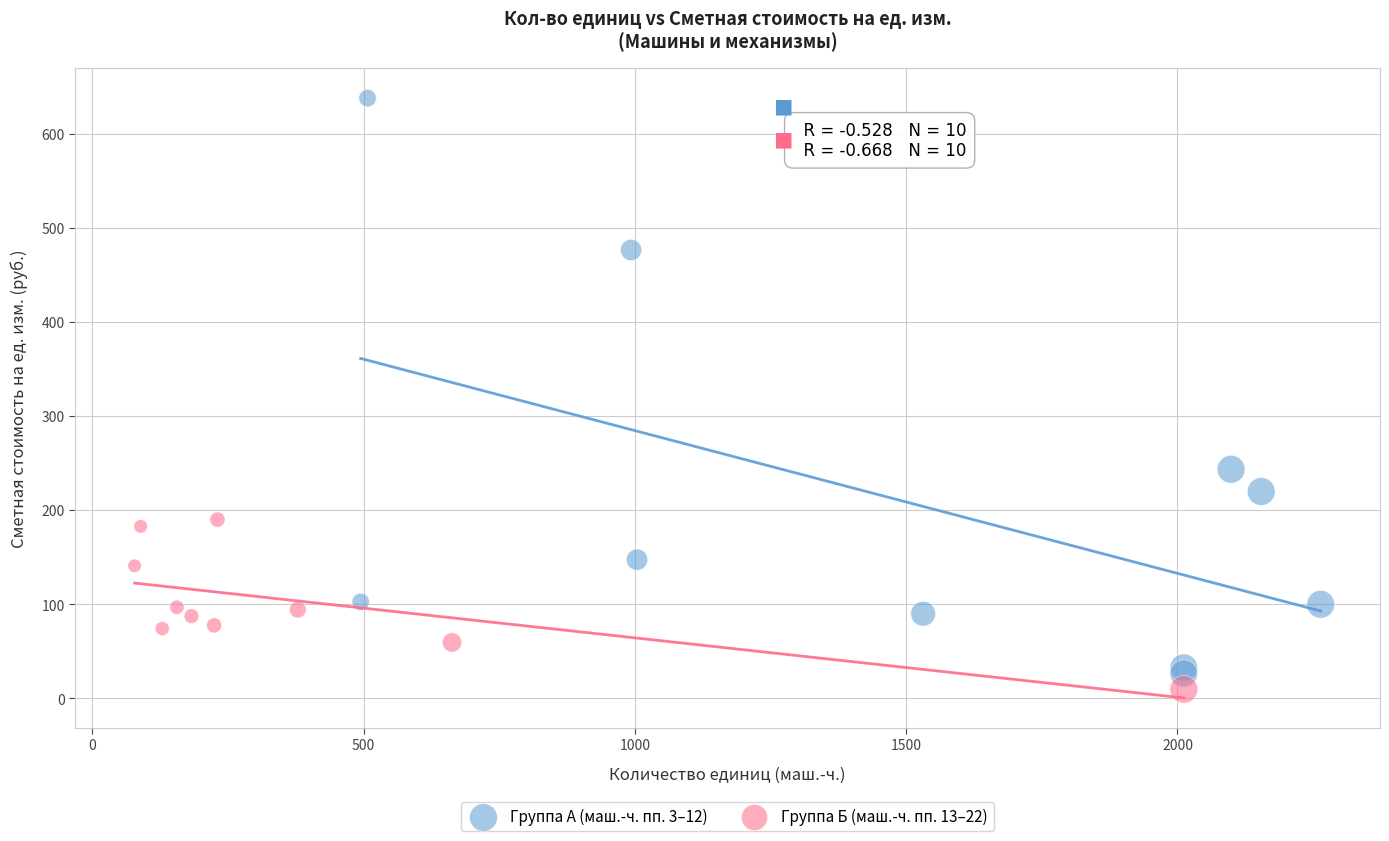

Which series reaches the maximum Y coordinate?

Группа А (маш.-ч. пп. 3–12)